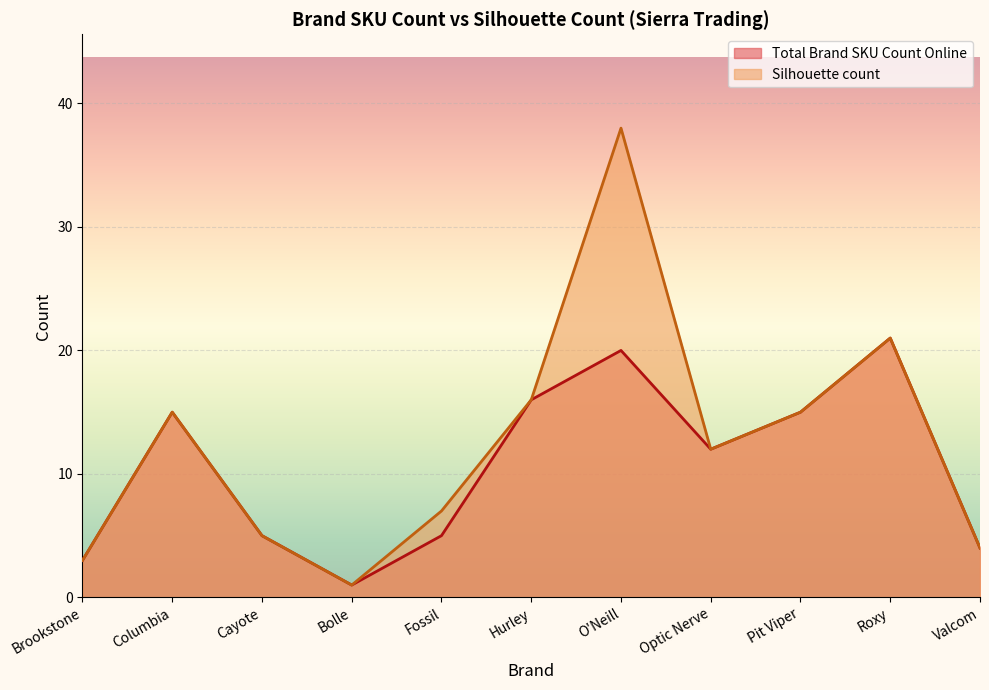

Reading left to right, transcribe all the data shown in this chart.

Total Brand SKU Count Online: 3	15	5	1	5	16	20	12	15	21	4
Silhouette count: 3	15	5	1	7	16	38	12	15	21	4